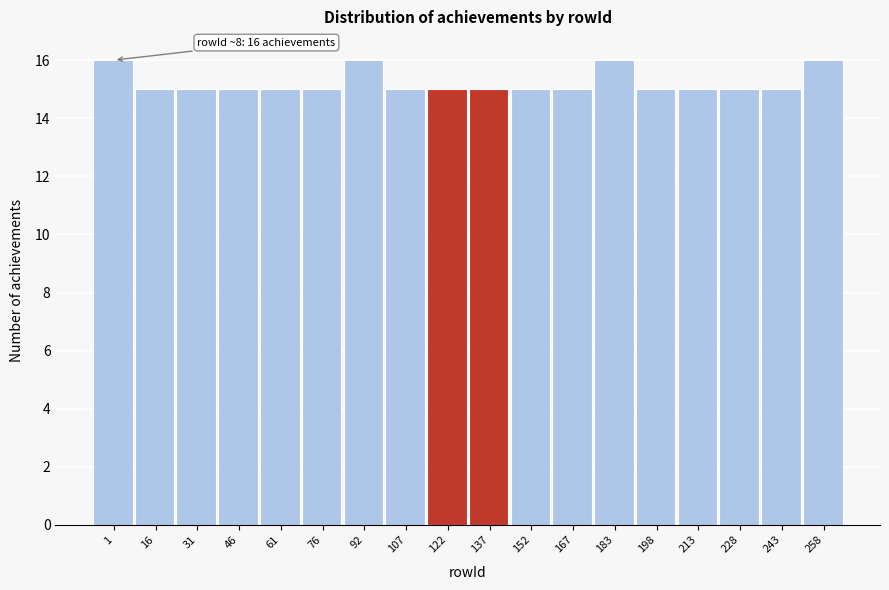

Reading right to left, list all the values displayed in this chart.

16	15	15	15	15	16	15	15	15	15	15	16	15	15	15	15	15	16